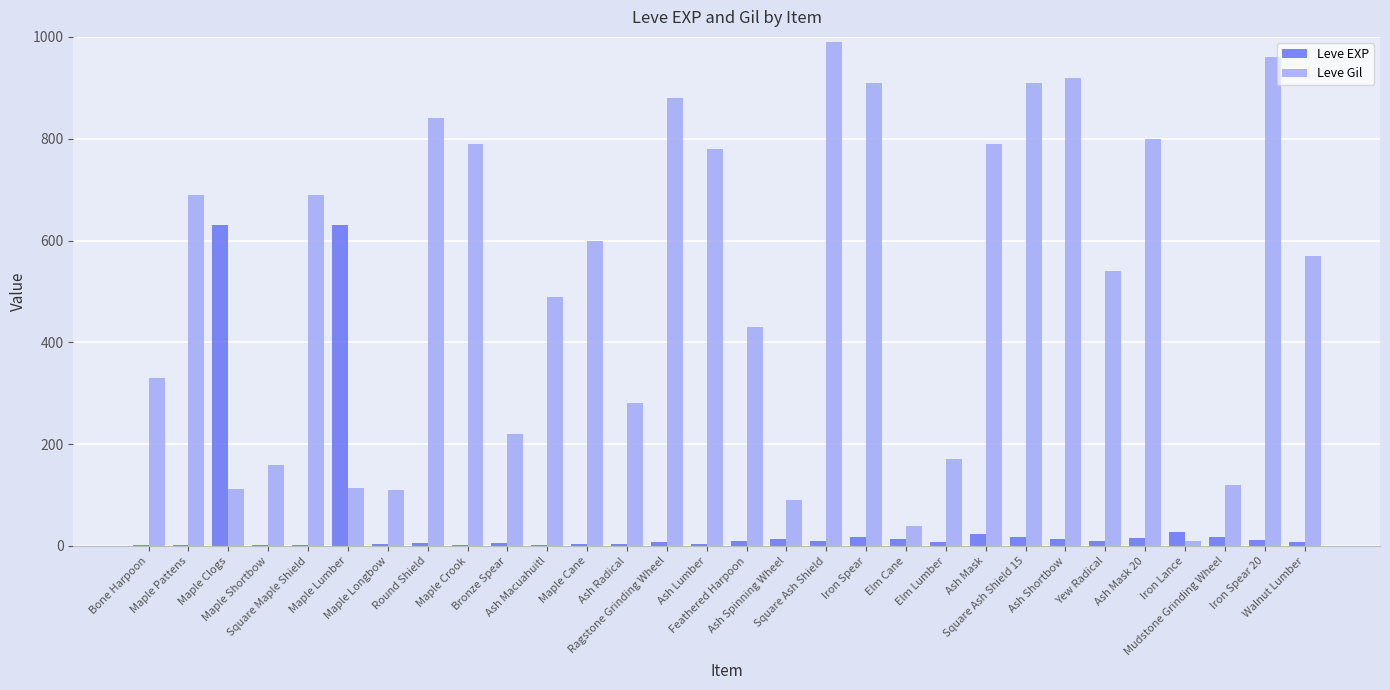

Is the value of Leve EXP at Bone Harpoon greater than the value of Leve Gil at Bronze Spear?

No